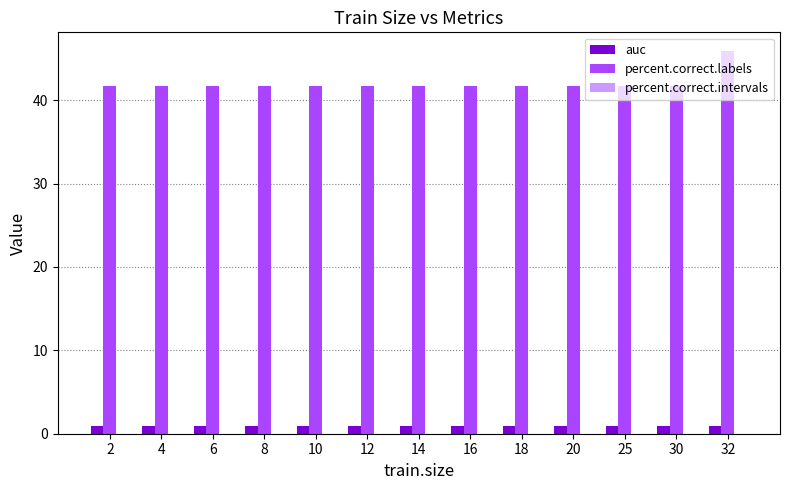

Rank the series at 30 from lowest to highest value.

auc, percent.correct.labels